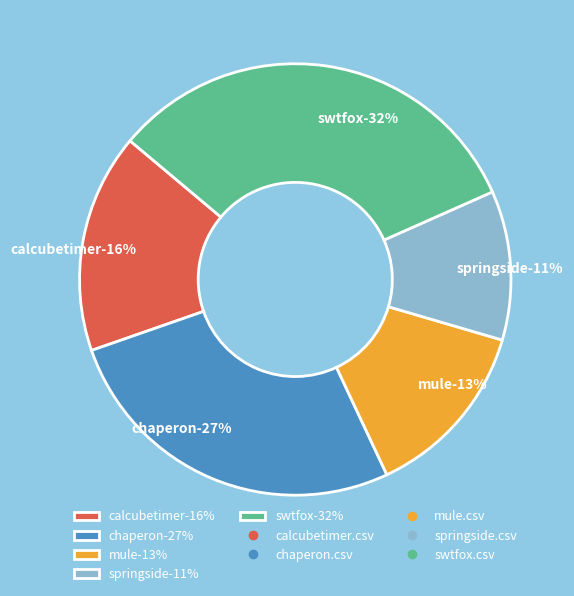

Combined, what portion of the pie is mule.csv and swtfox.csv?

45.7%